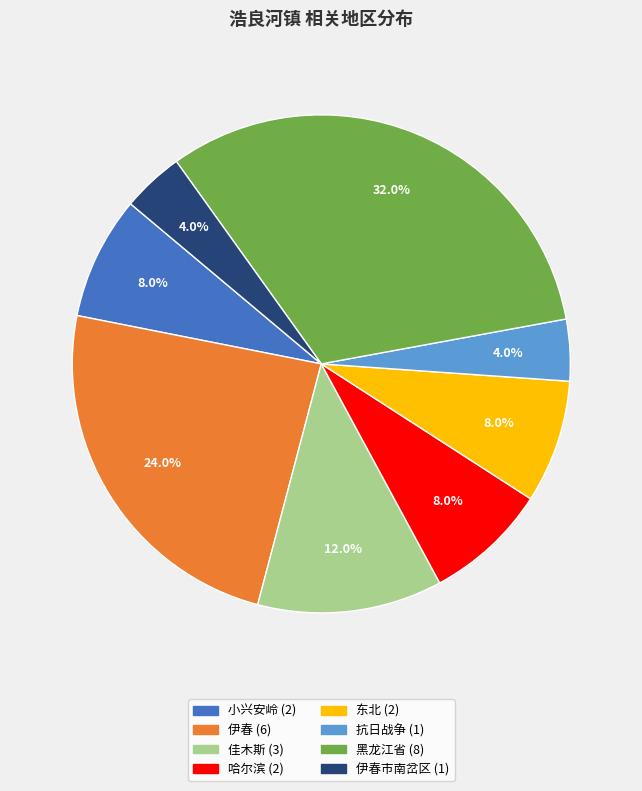

Is there a majority slice in this chart?

No